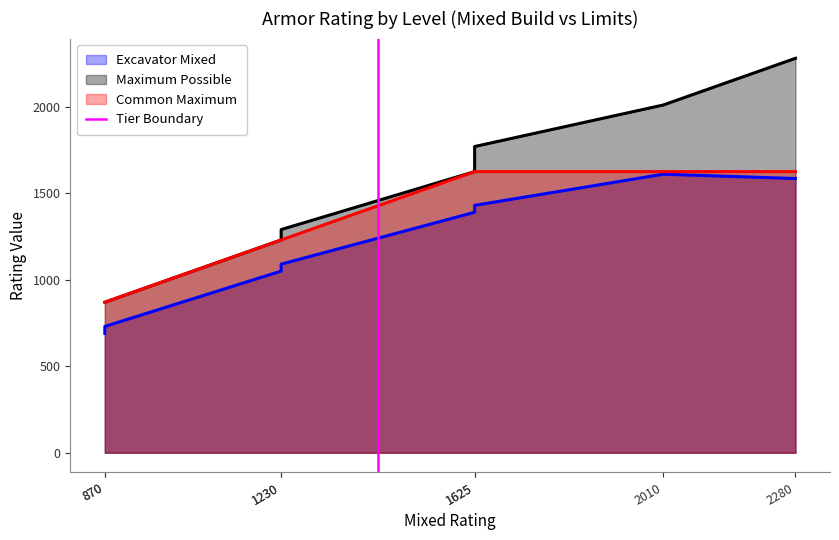

Does the chart display data point markers on the line(s)?

No